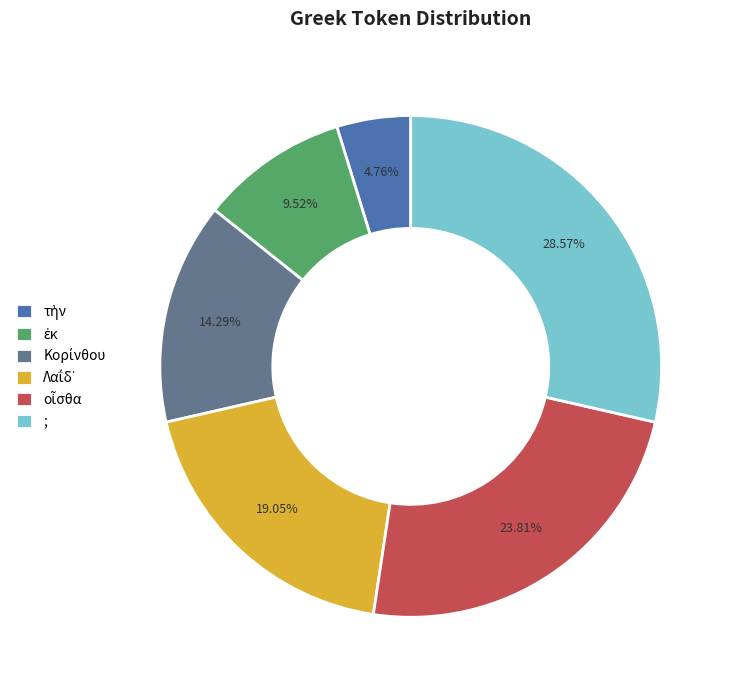

Which slice is the largest?

;